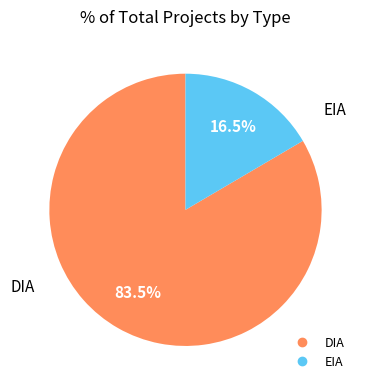

Combined, what portion of the pie is DIA and EIA?

100.0%